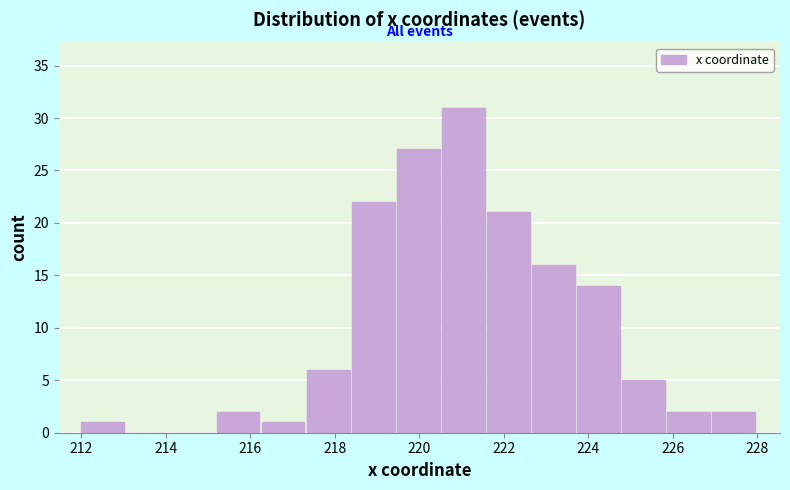

Reading left to right, list every bar in this chart as the range it spans on the x-axis followed by its height. Neither the bar edges nor the heights are printed on the chart, so give them approximately, as read against the axes.

212.0 to 213.0: 1
213.0 to 214.2: 0
214.2 to 215.2: 0
215.2 to 216.2: 2
216.2 to 217.4: 1
217.4 to 218.4: 6
218.4 to 219.4: 22
219.4 to 220.6: 27
220.6 to 221.6: 31
221.6 to 222.6: 21
222.6 to 223.8: 16
223.8 to 224.8: 14
224.8 to 225.8: 5
225.8 to 227.0: 2
227.0 to 228.0: 2